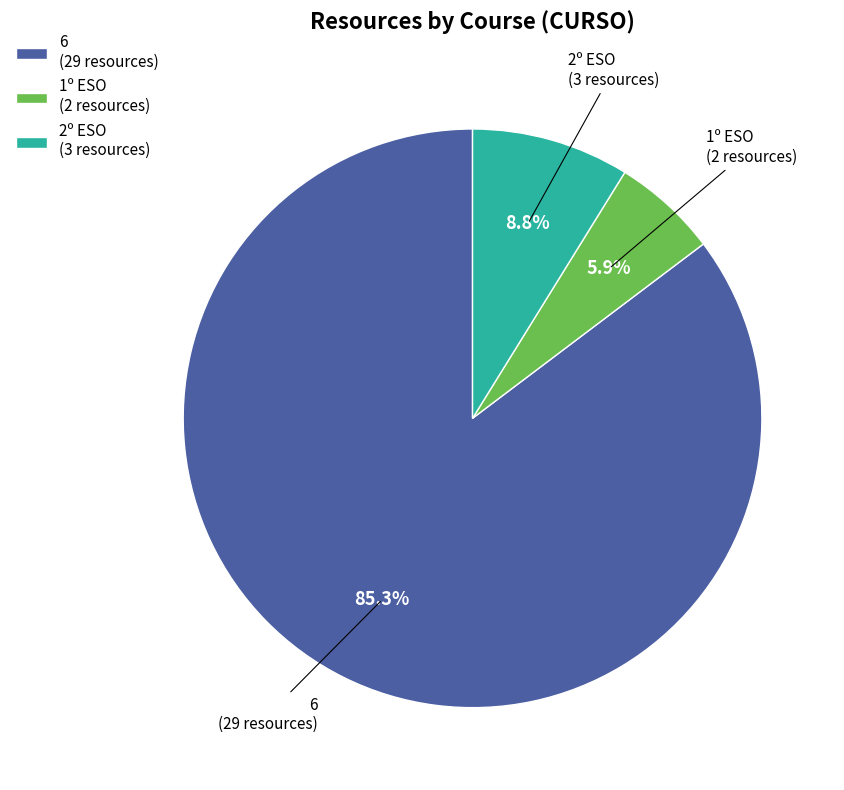

Which slice is the largest?

6